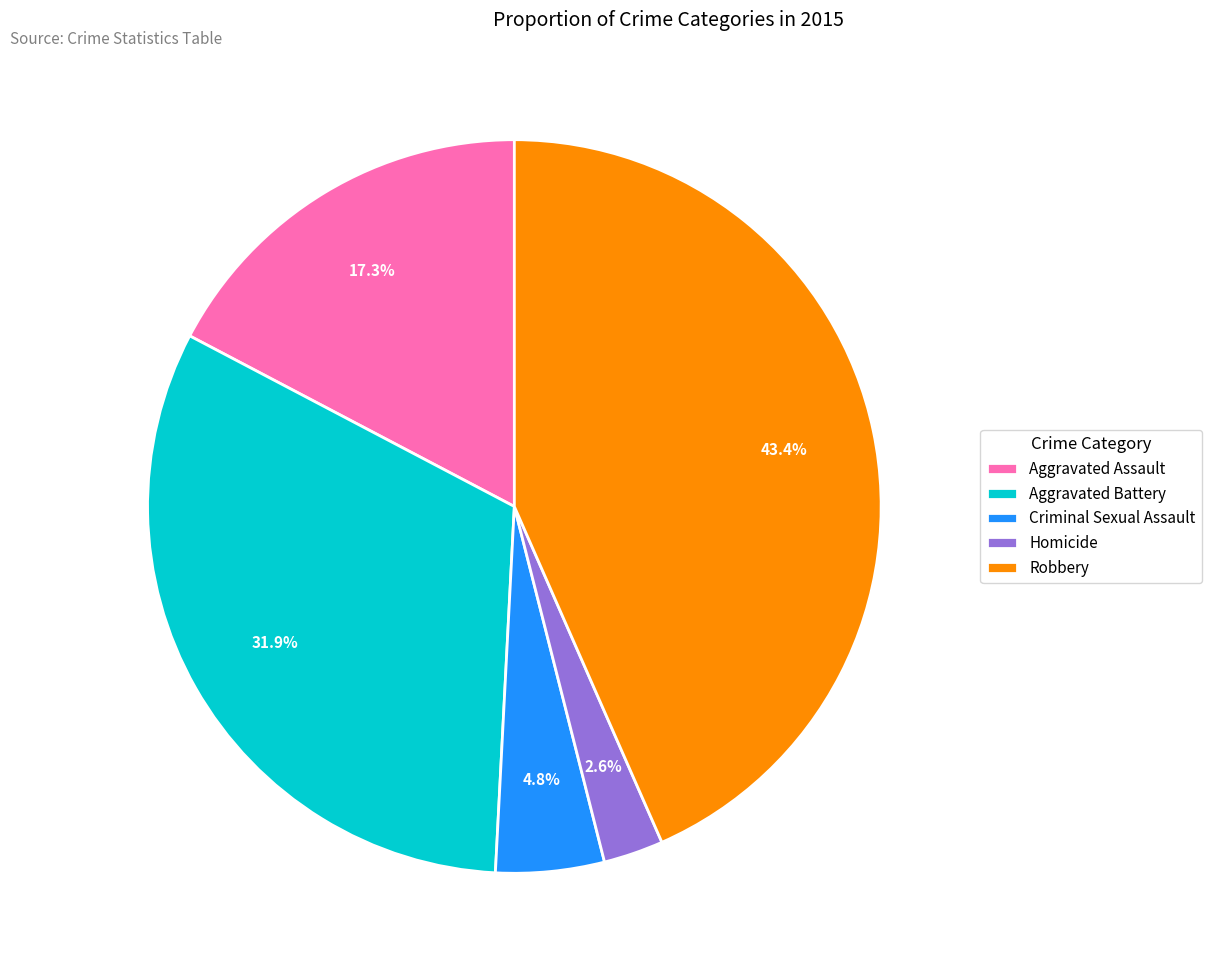

Which category has the smallest portion of the pie?

Homicide